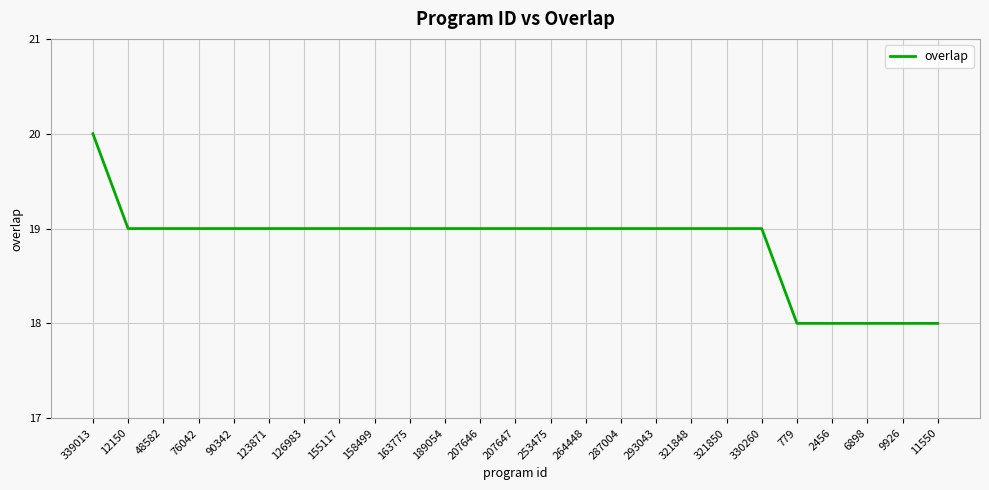

The chart shows a value of 19 at 90342. True or false?

True